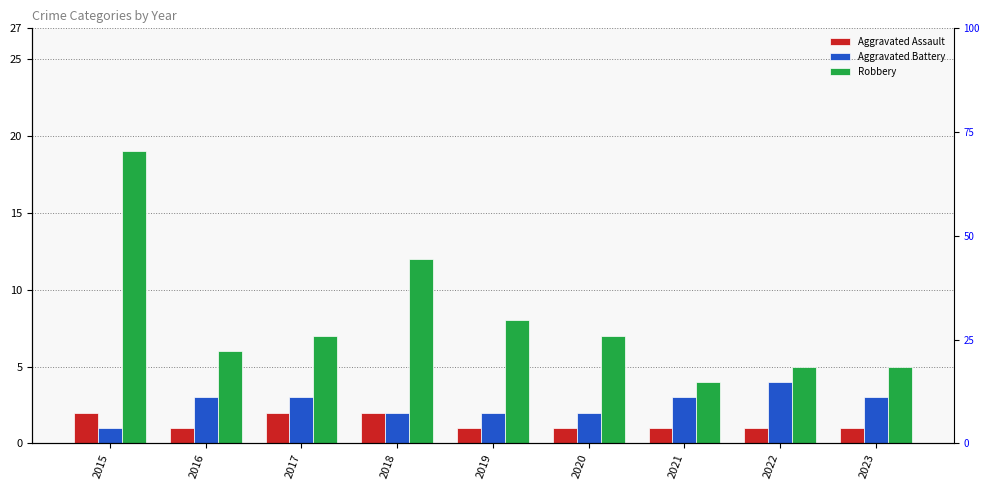

Reading right to left, extract all data points from this chart.

Aggravated Assault: 2023=1	2022=1	2021=1	2020=1	2019=1	2018=2	2017=2	2016=1	2015=2
Aggravated Battery: 2023=3	2022=4	2021=3	2020=2	2019=2	2018=2	2017=3	2016=3	2015=1
Robbery: 2023=5	2022=5	2021=4	2020=7	2019=8	2018=12	2017=7	2016=6	2015=19